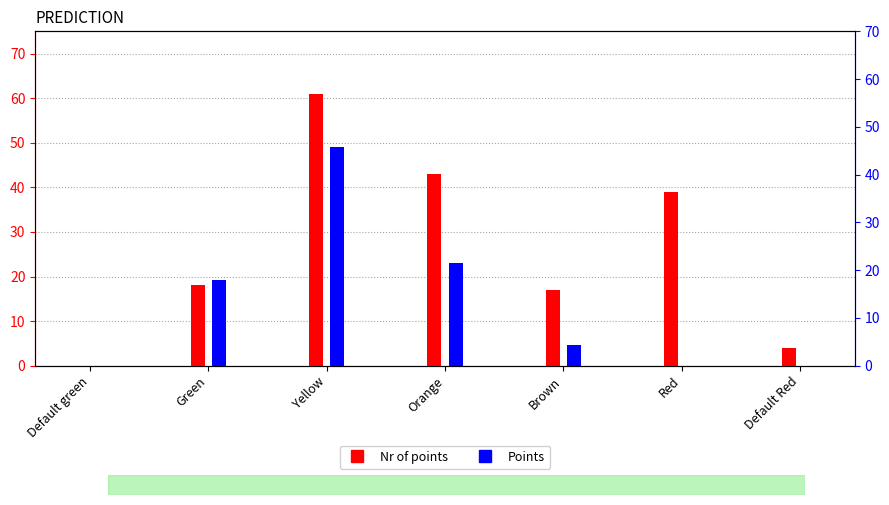

What position from the right is Red?

2